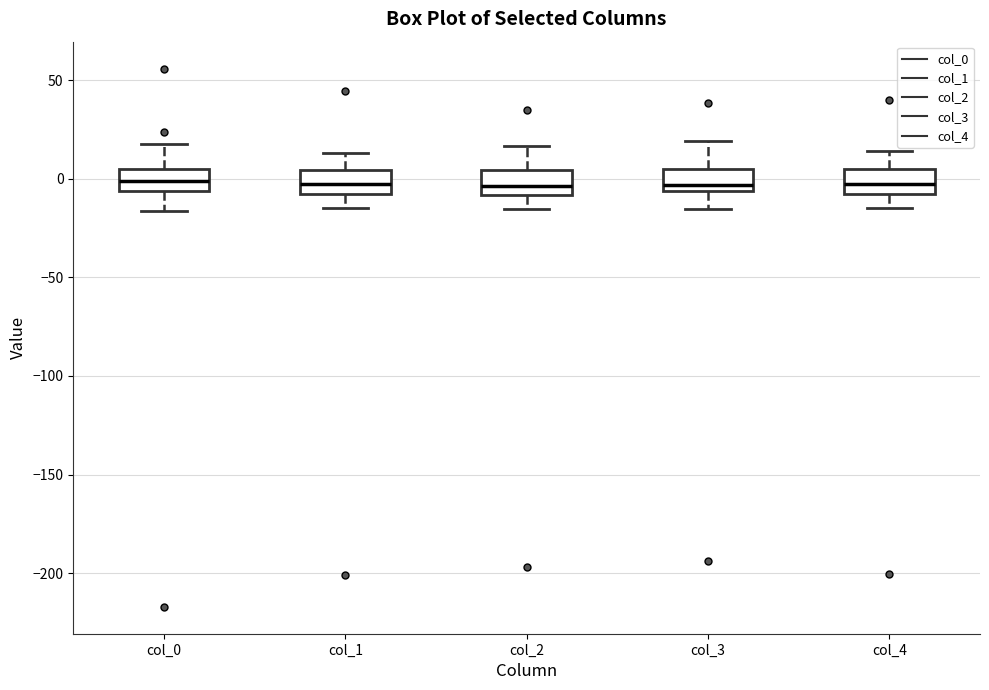

Reading left to right, read every box against the y-axis: the position of its median line, the range the box covers, and the ends of its whiskers. The values are not printed on the chart, so give them approximately, as read against the axis.

col_0: median 0, box -5 to 5, whiskers -15 to 20
col_1: median -5, box -10 to 5, whiskers -15 to 15
col_2: median -5, box -10 to 5, whiskers -15 to 15
col_3: median -5 (just above the box's lower edge), box -5 to 5, whiskers -15 to 20
col_4: median -5, box -10 to 5, whiskers -15 to 15